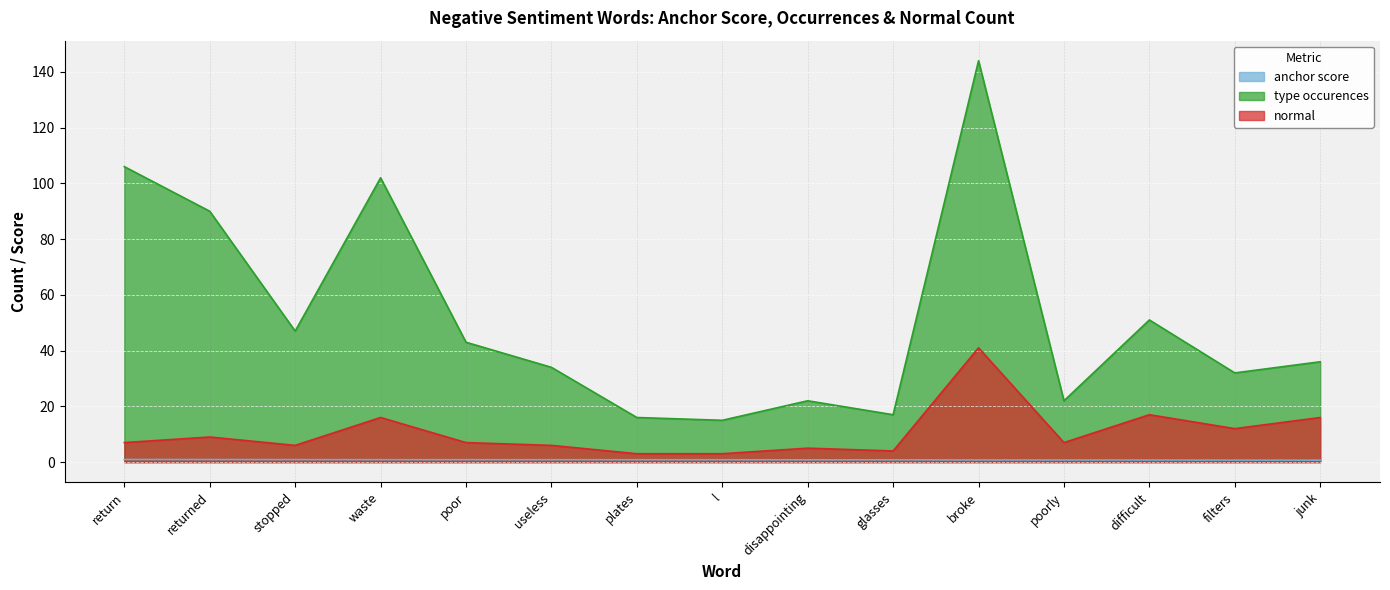

True or false: anchor score and type occurences intersect in this chart.

False